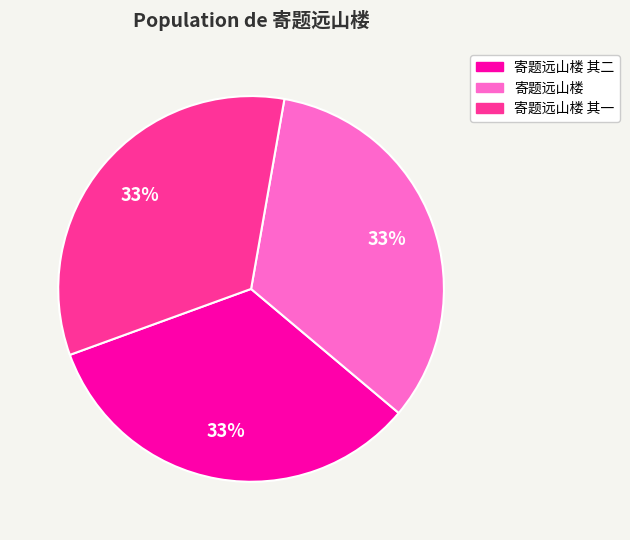

Is there any slice that represents more than half of the pie?

No